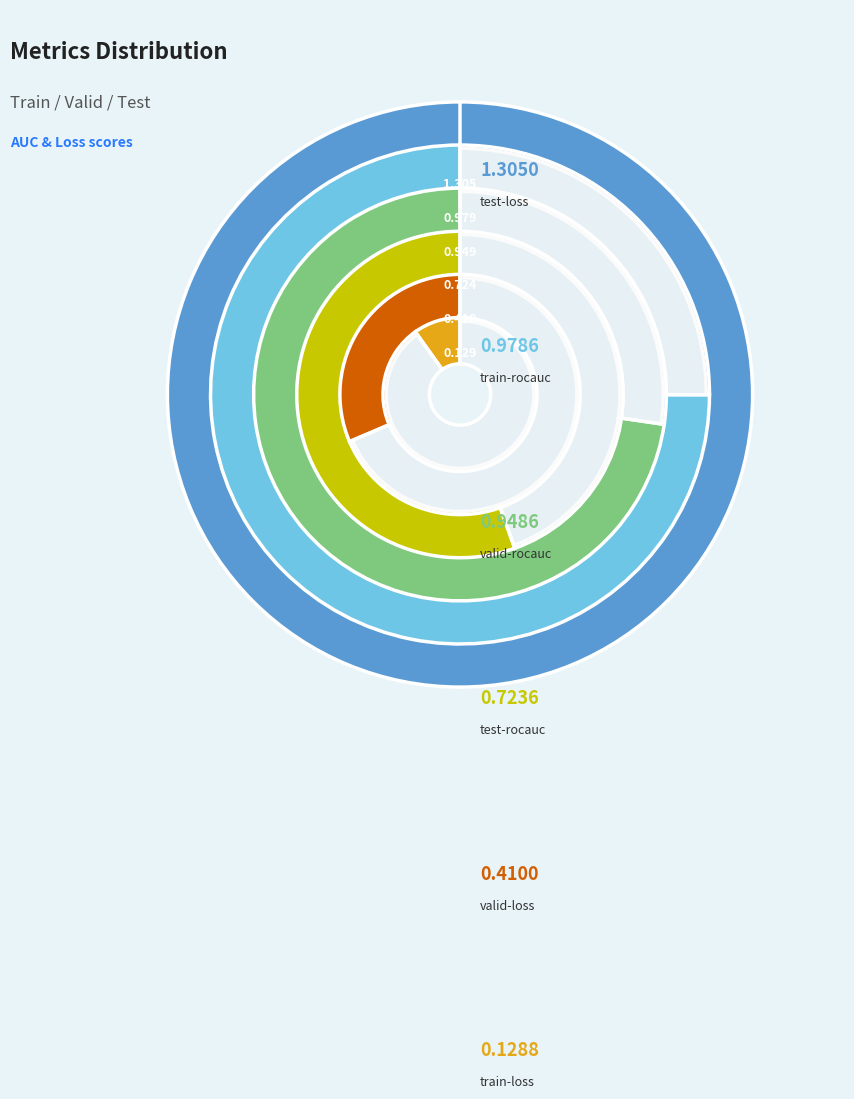

To the nearest percent, what percentage of the pie is train-loss?

3%